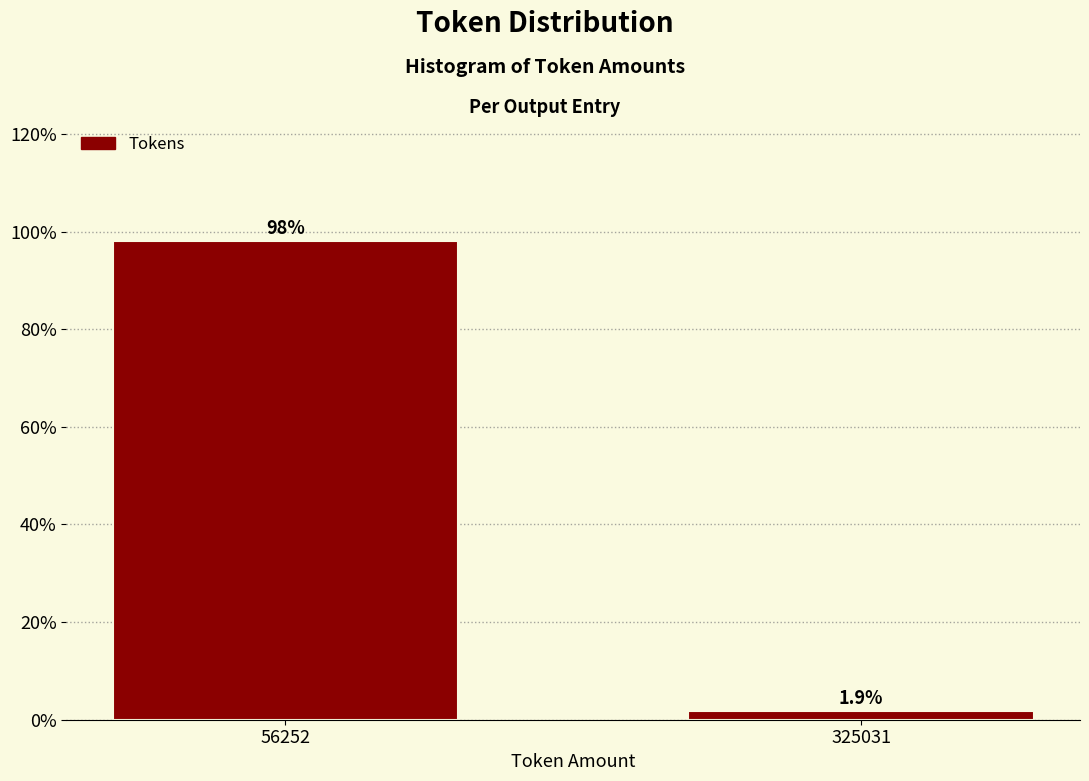

Are the bars horizontal?

No